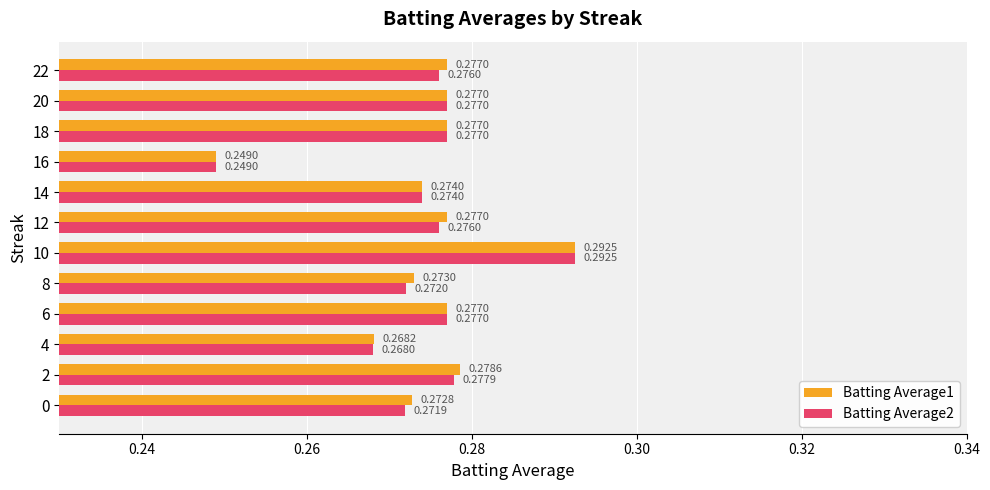

Rank the series at 0 from lowest to highest value.

Batting Average2, Batting Average1